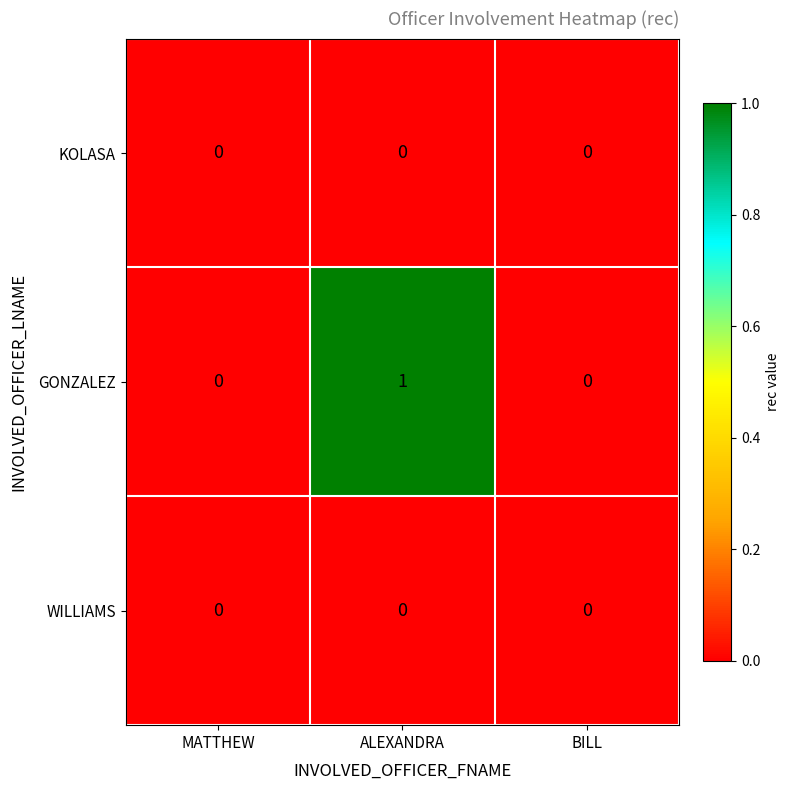

Reading right to left, list all the values displayed in this chart.

KOLASA: 0	0	0
GONZALEZ: 0	1	0
WILLIAMS: 0	0	0